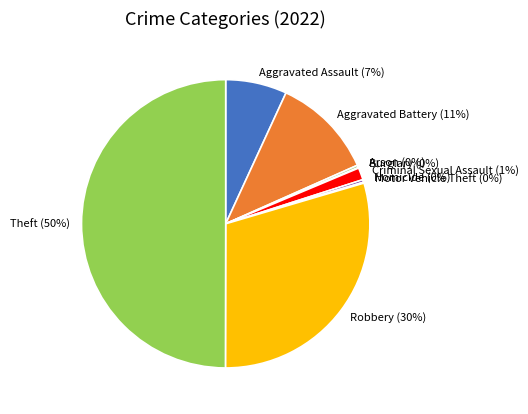

Which category has the biggest portion of the pie?

Theft